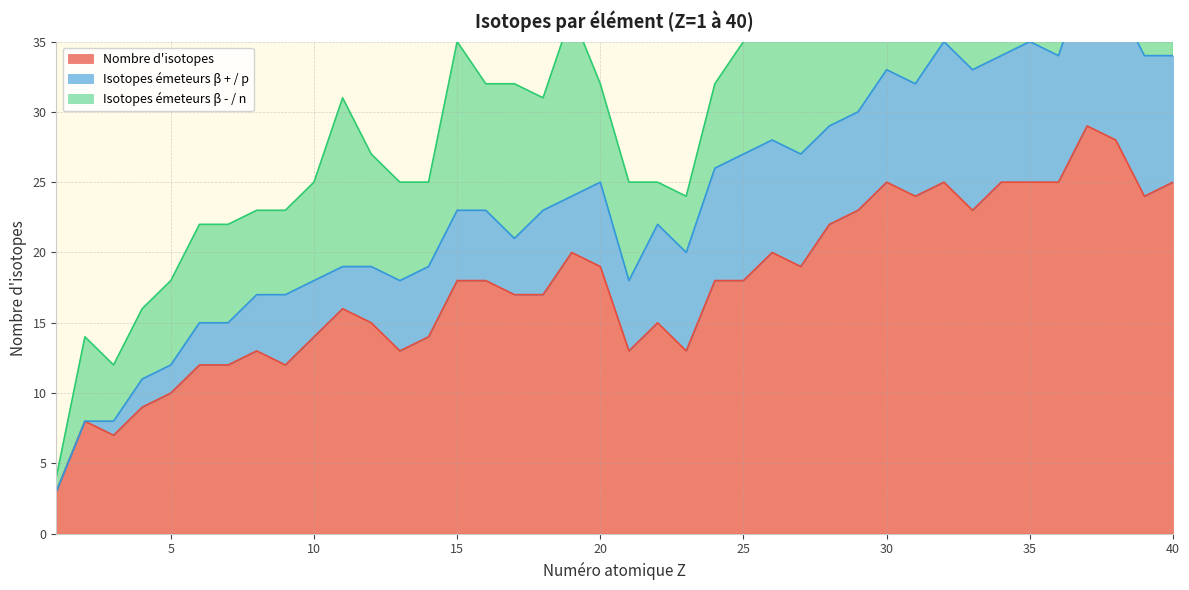

How many interior local peaks does the Isotopes émeteurs β - / n series have?

10